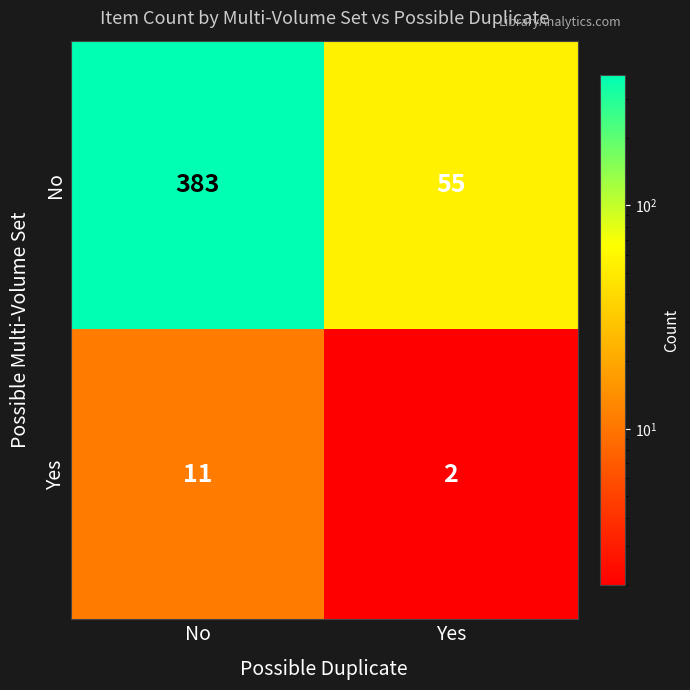

Which series has the largest range (max minus min)?

No